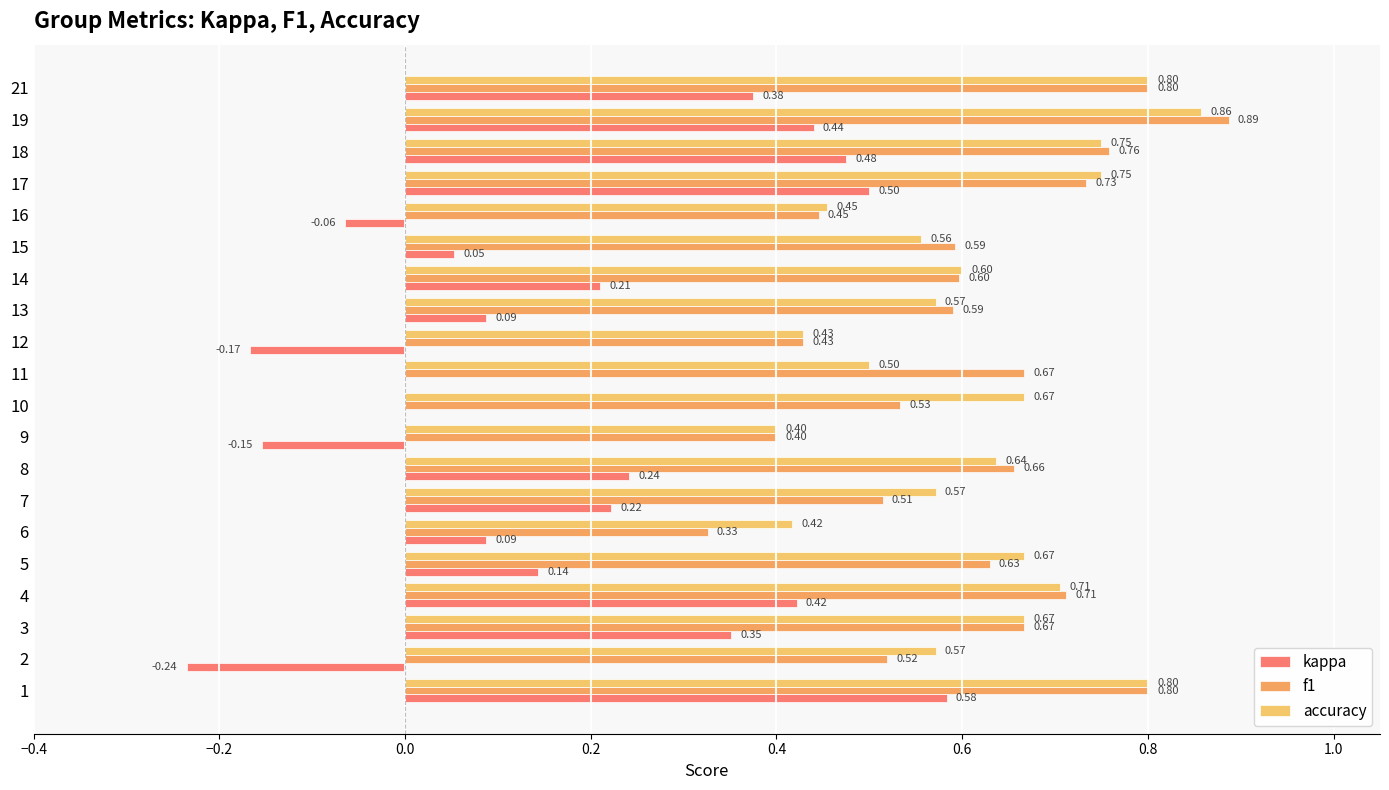

What is the maximum value for f1?

0.9